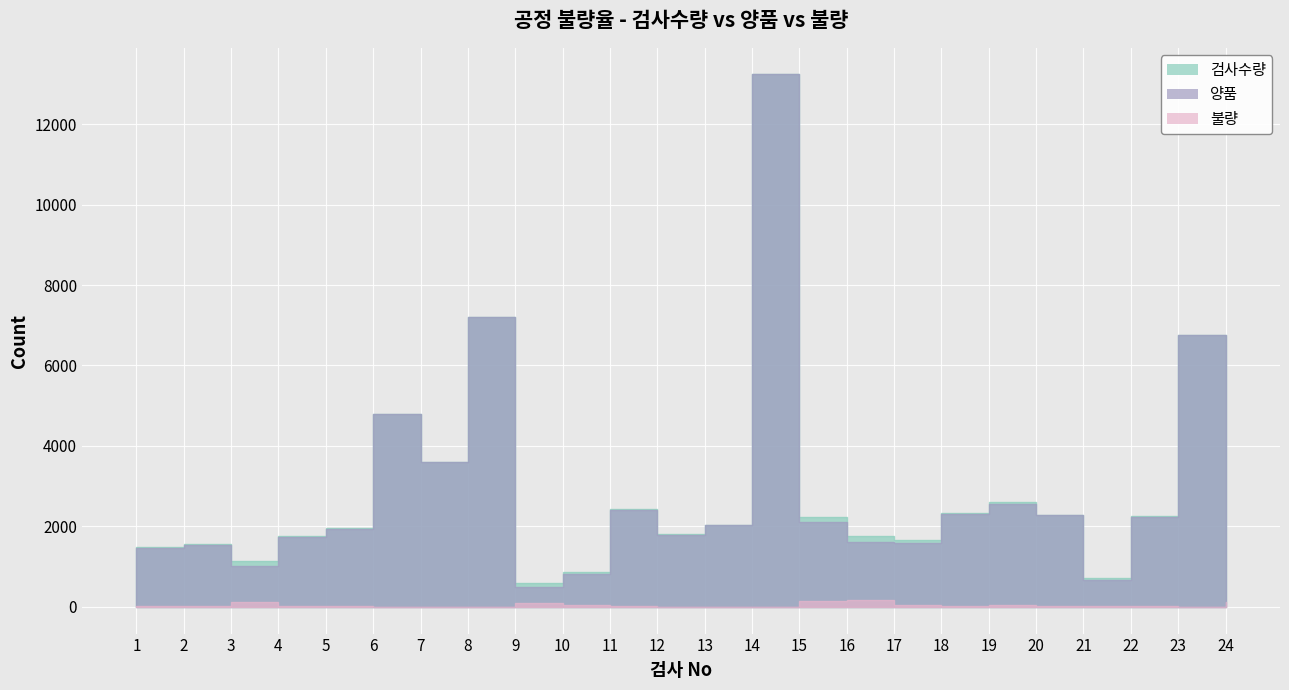

True or false: 불량 and 검사수량 intersect in this chart.

False